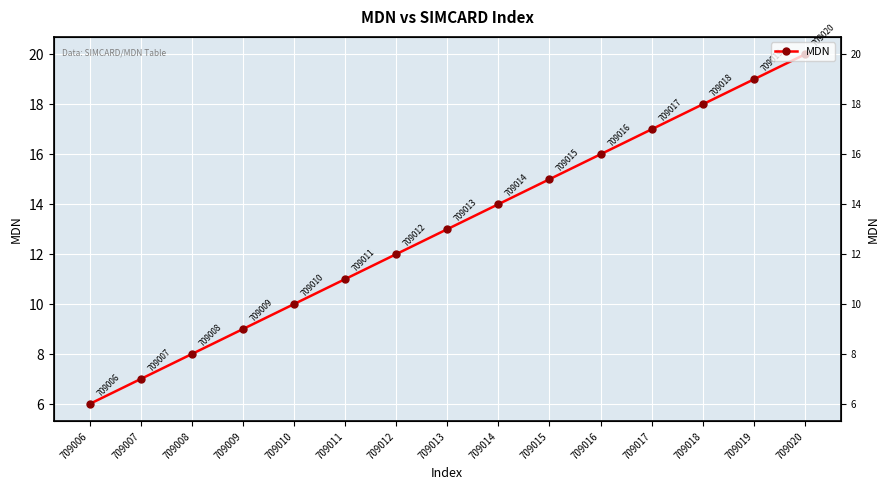

What is the approximate value at 709007?

7